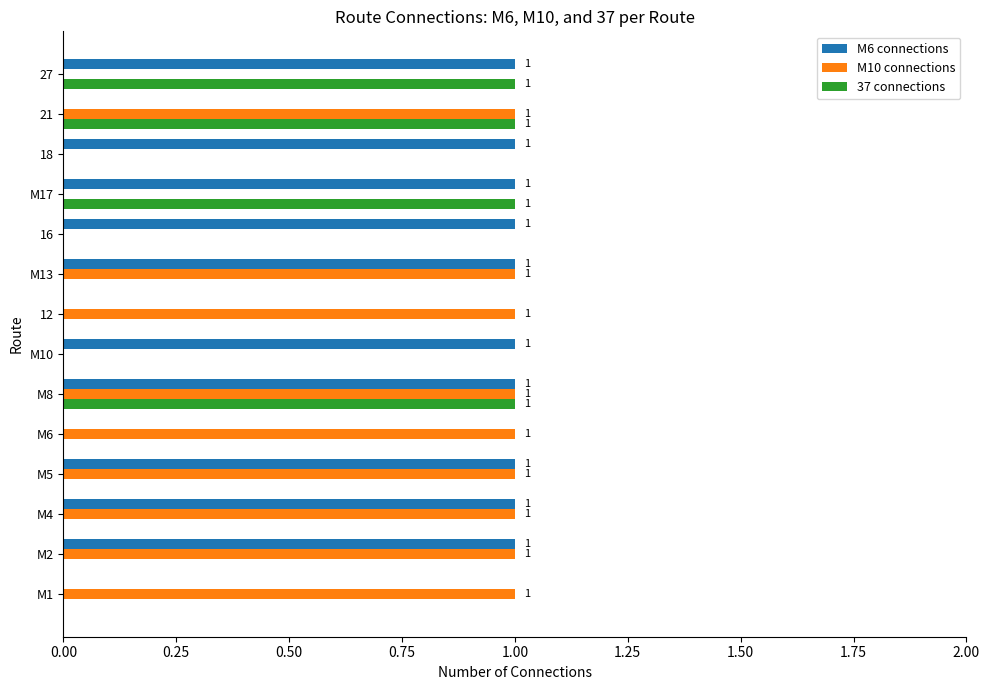

How many positive values does the M6 connections series have?

10